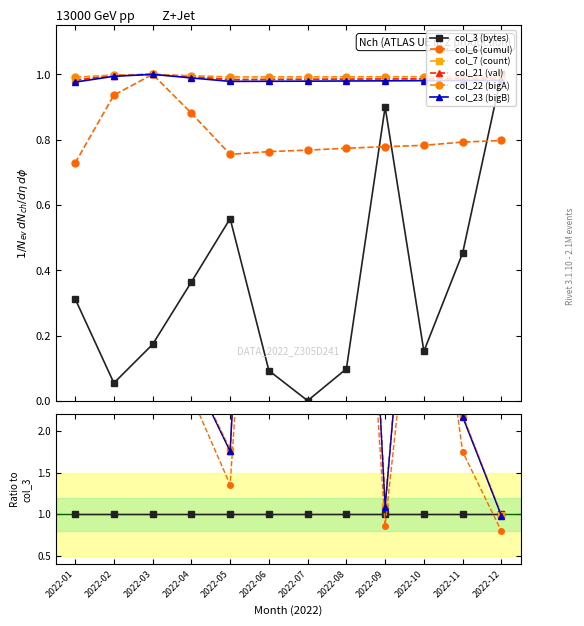

Which has a higher value, 2022-06 or 2022-07?

2022-06